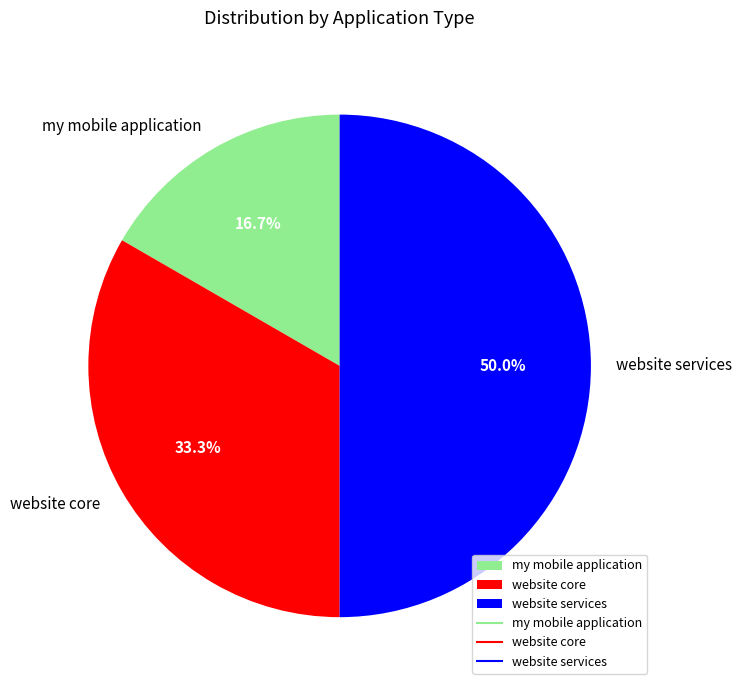

To the nearest percent, what is the combined percentage of website services and website core?

83%